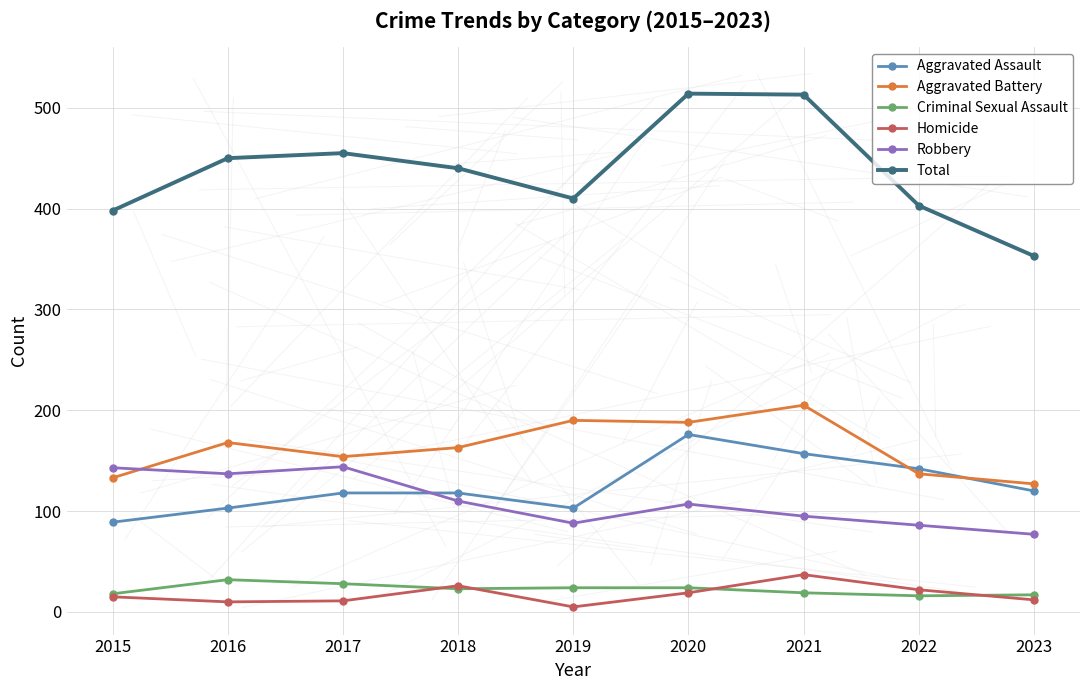

In Criminal Sexual Assault, how many points are lower than both neighbors (excluding endpoints)?

2